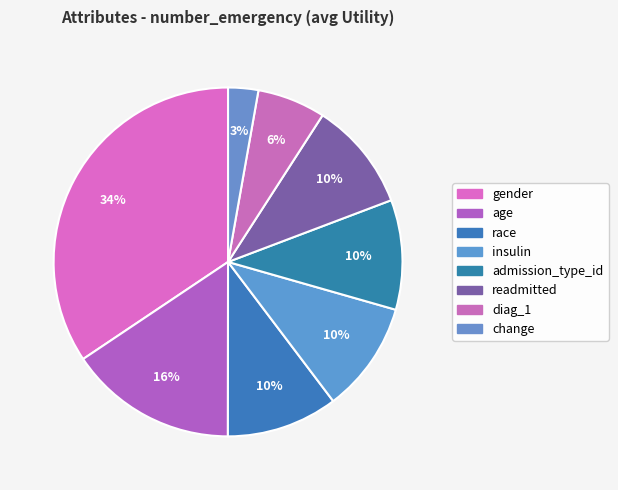

How many slices are in this pie chart?

8